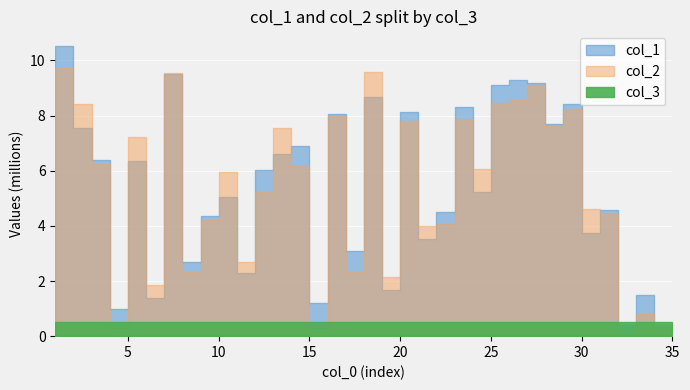

Rank the series by their maximum value, from highest to lowest.

col_1, col_2, col_3